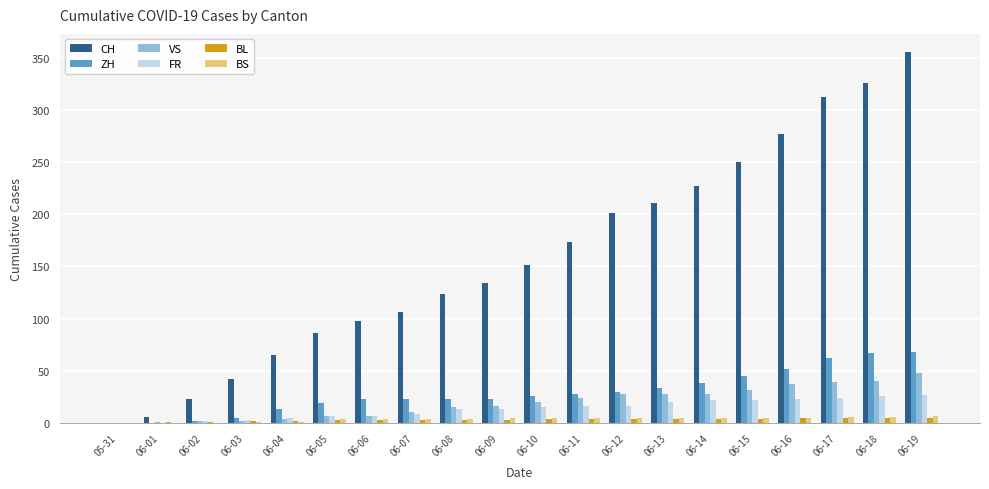

What is the greatest value displayed?

355